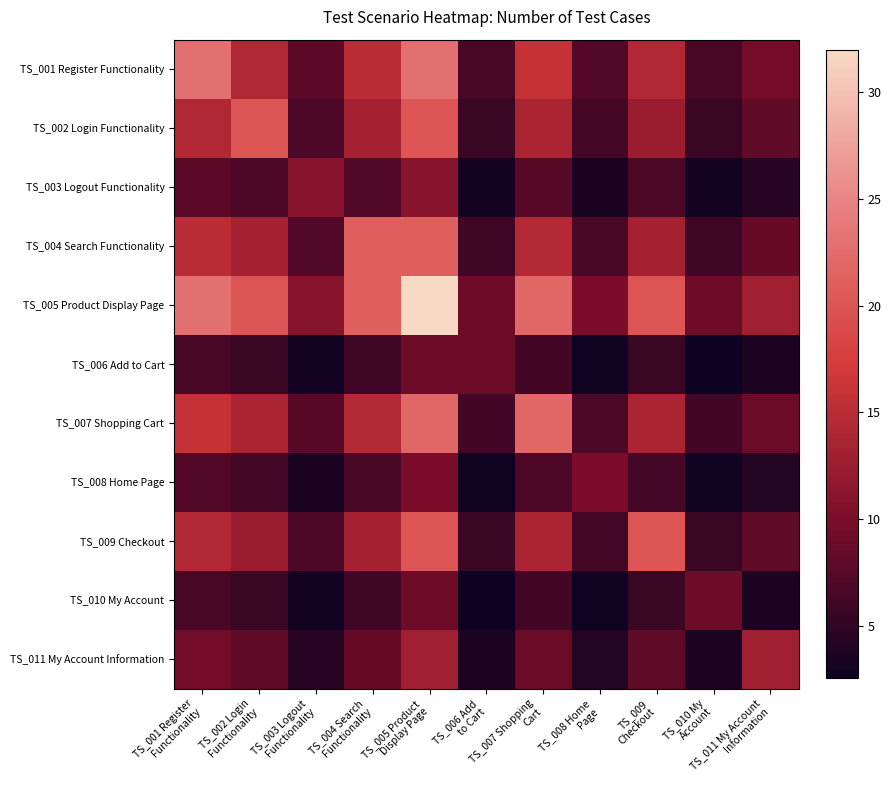

What is the maximum value shown in the chart?

32.0